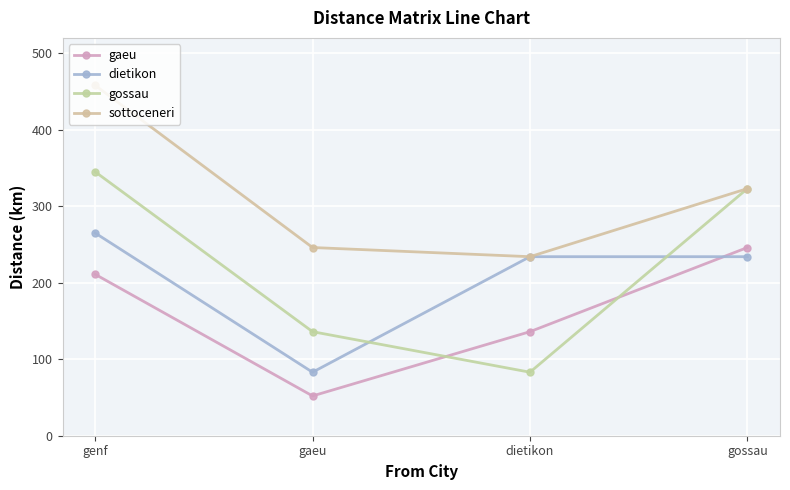

What is the minimum value shown in the chart?

52